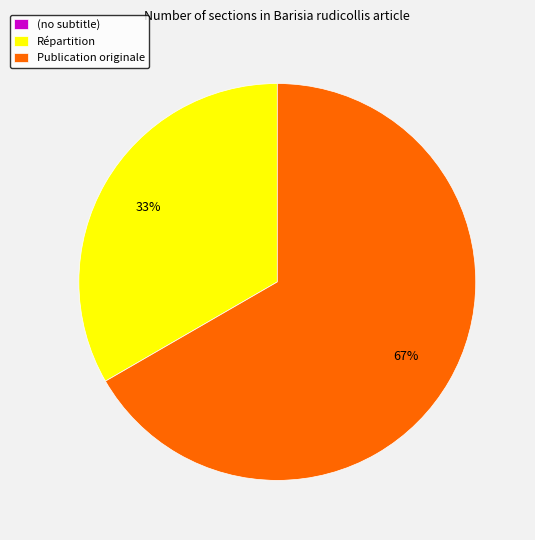

Is the sum of Répartition and Publication originale greater than half?

Yes